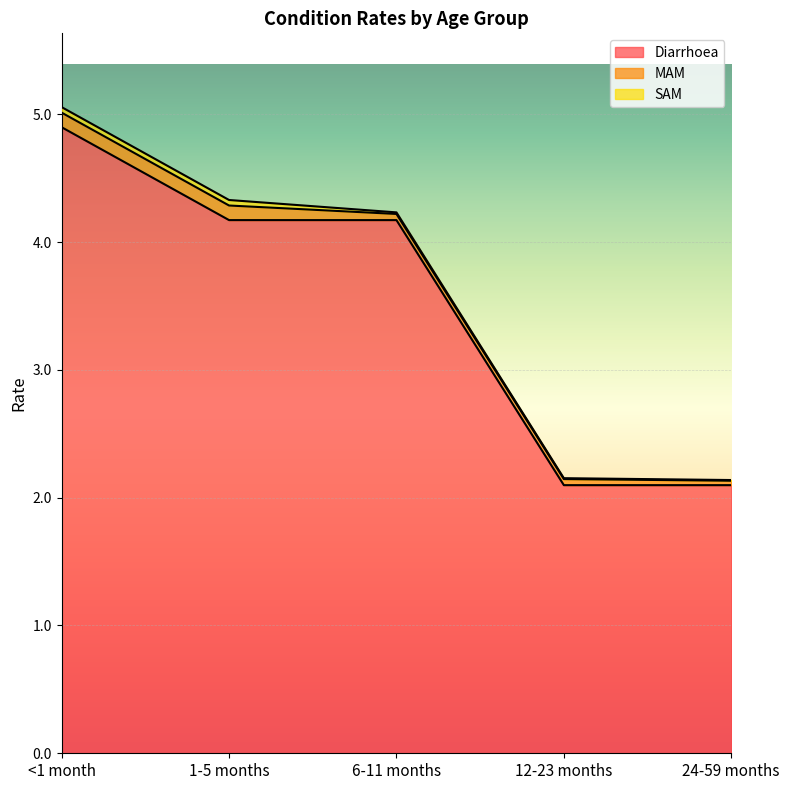

What is the lowest value of the Diarrhoea series?

2.1